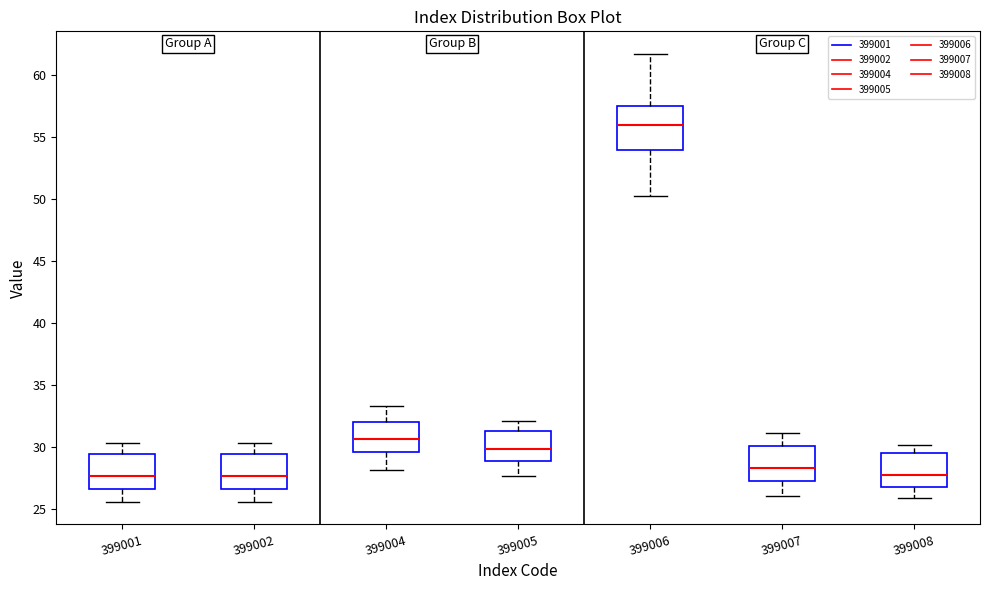

Reading left to right, transcribe this box plot: for each box, give where its median line is, the range the box spans, and where its two whiskers end, as read against the y-axis. The values are not printed on the chart, so give them approximately, as read against the axis.

399001: median 27.5, box 26.5 to 29.5, whiskers 25.5 to 30.5
399002: median 27.5, box 26.5 to 29.5, whiskers 25.5 to 30.5
399004: median 30.5, box 29.5 to 32.0, whiskers 28.0 to 33.5
399005: median 30.0, box 29.0 to 31.5, whiskers 27.5 to 32.0
399006: median 56.0, box 54.0 to 57.5, whiskers 50.5 to 61.5
399007: median 28.5, box 27.5 to 30.0, whiskers 26.0 to 31.0
399008: median 28.0, box 27.0 to 29.5, whiskers 26.0 to 30.0